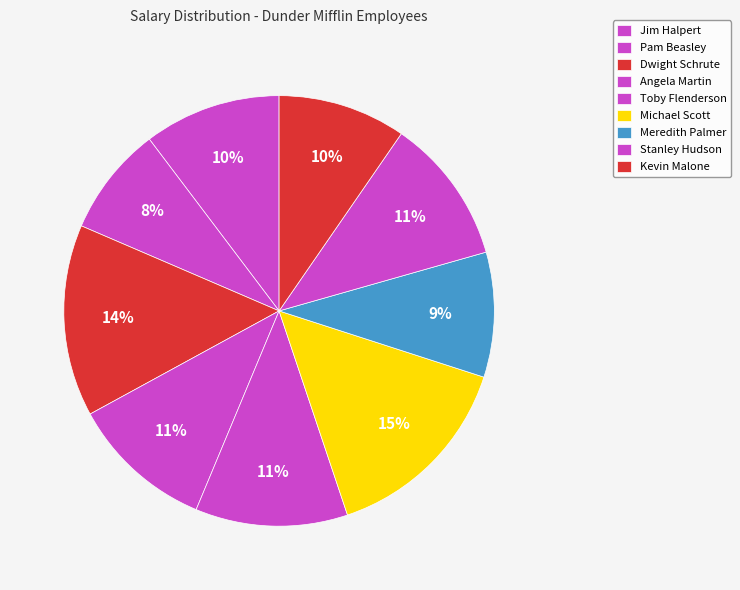

Count the number of slices in the pie.

9